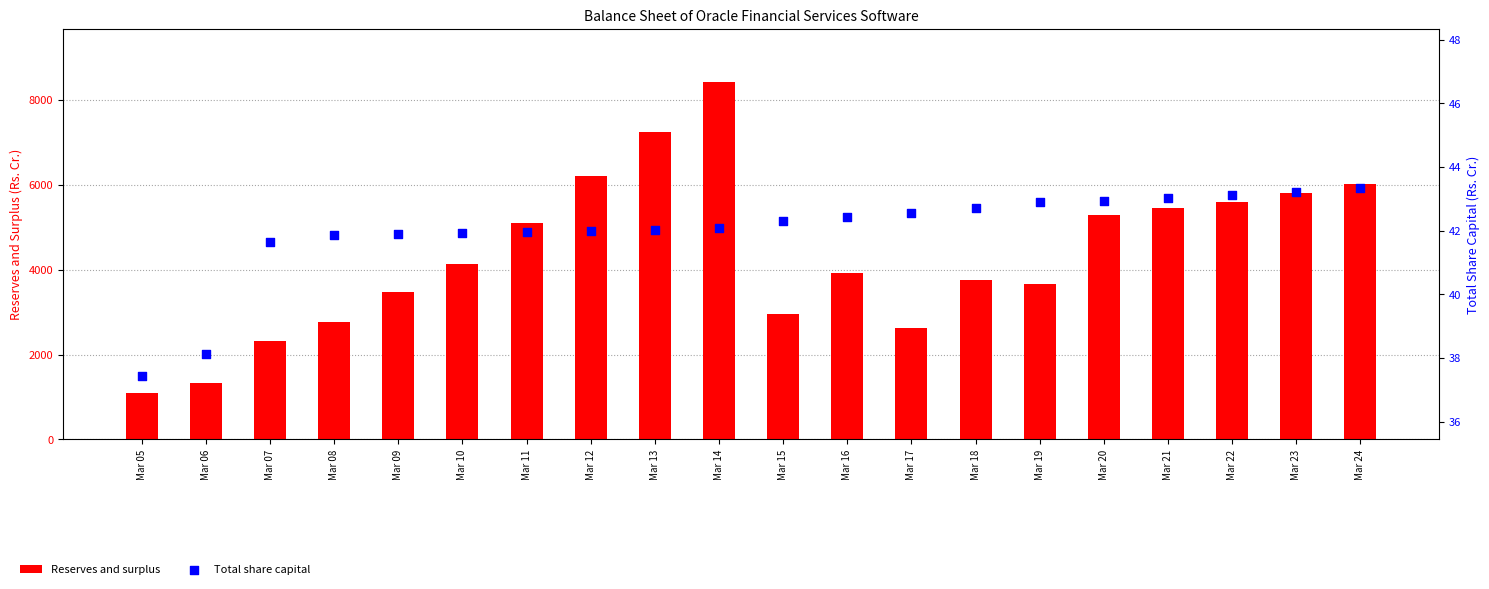

Which series contains the lowest Y value?

Total share capital